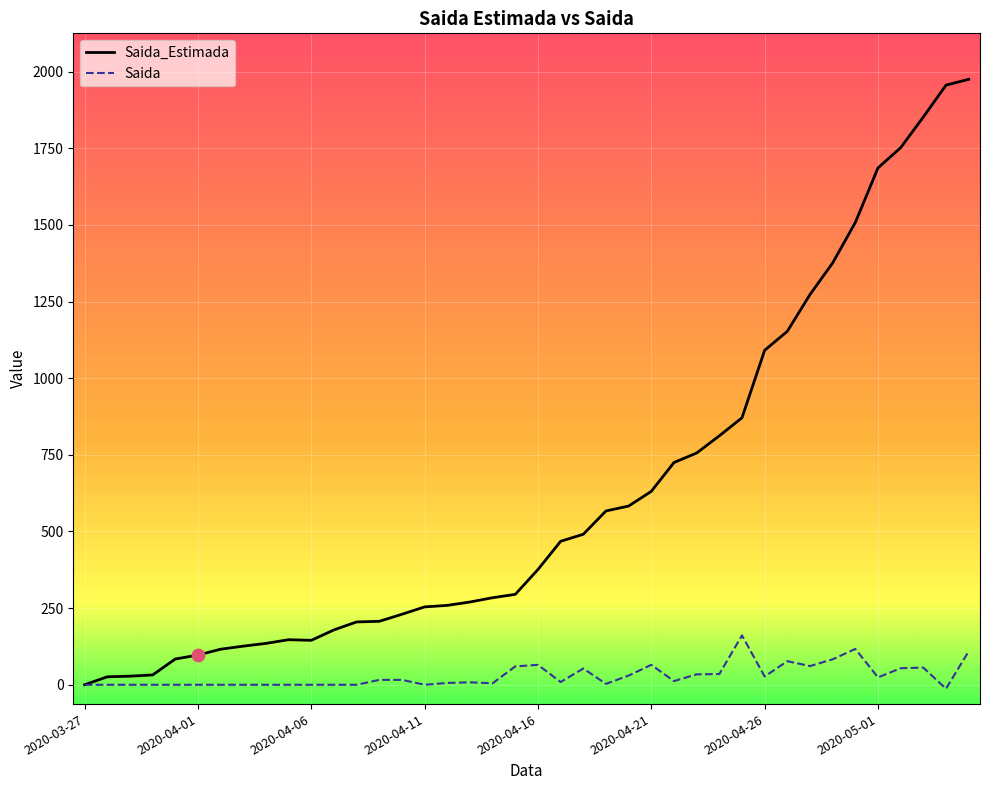

What is the highest value of the Saida_Estimada series?

1975